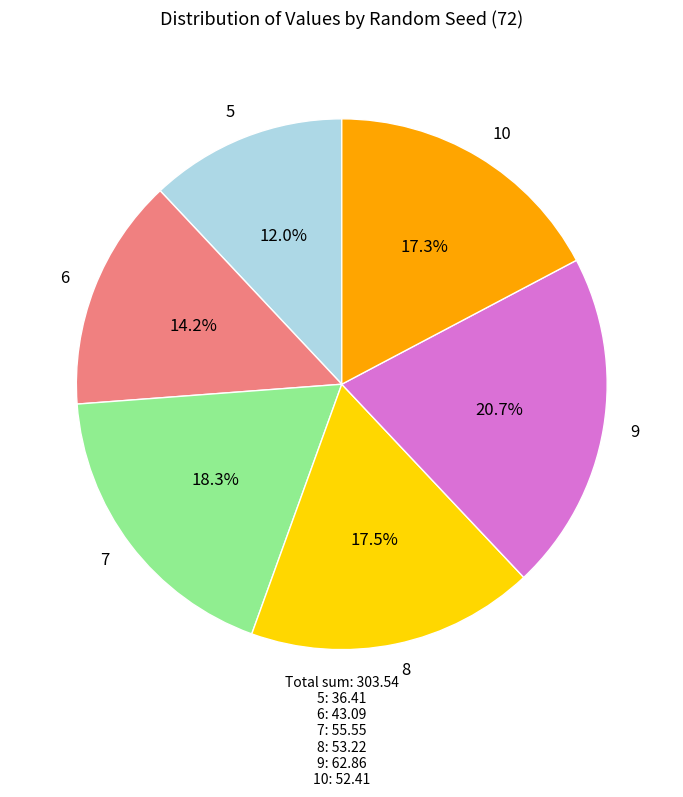

To the nearest percent, what is the difference between the 7 and 10 slice percentages?

1%